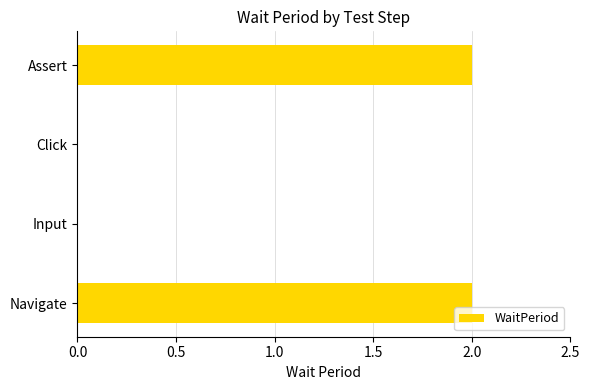

Reading top to bottom, list all the values displayed in this chart.

Assert=2	Click=0	Input=0	Navigate=2